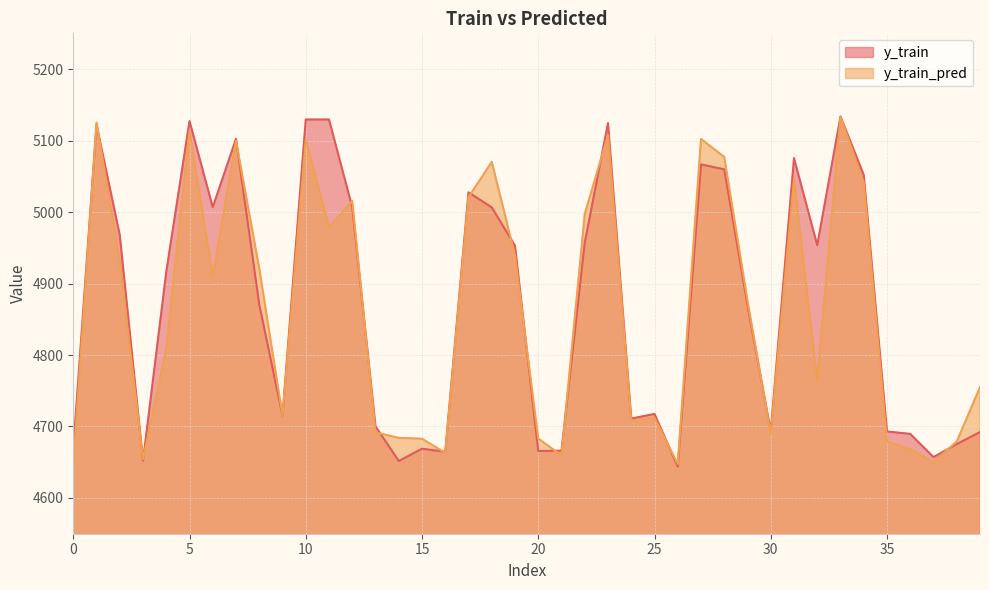

Reading right to left, what are all the values shown in this chart?

y_train: 39=4692.3	38=4675.4	37=4657.2	36=4689.6	35=4693.1	34=5051.9	33=5133.7	32=4953.7	31=5075.5	30=4693.3	29=4869.8	28=5059.7	27=5066.7	26=4643.9	25=4717.6	24=4711.1	23=5124.4	22=4957.1	21=4666.2	20=4665.7	19=4952.9	18=5006.5	17=5027.6	16=4664.6	15=4668.9	14=4651.8	13=4700.2	12=5006.8	11=5129.5	10=5129.5	9=4715.1	8=4870.8	7=5102.4	6=5006.9	5=5127.3	4=4916.4	3=4652.2	2=4968.0	1=5122.4	0=4668.1
y_train_pred: 39=4755.1	38=4679.0	37=4650.4	36=4668.0	35=4679.0	34=5041.6	33=5133.2	32=4763.5	31=5045.7	30=4689.6	29=4876.0	28=5077.1	27=5102.2	26=4647.5	25=4712.2	24=4708.5	23=5107.6	22=4997.3	21=4659.5	20=4683.1	19=4939.4	18=5070.2	17=5020.8	16=4663.0	15=4682.9	14=4684.1	13=4691.7	12=5015.5	11=4978.3	10=5101.4	9=4715.2	8=4921.1	7=5099.7	6=4909.6	5=5113.5	4=4808.4	3=4654.3	2=4930.7	1=5125.0	0=4645.2